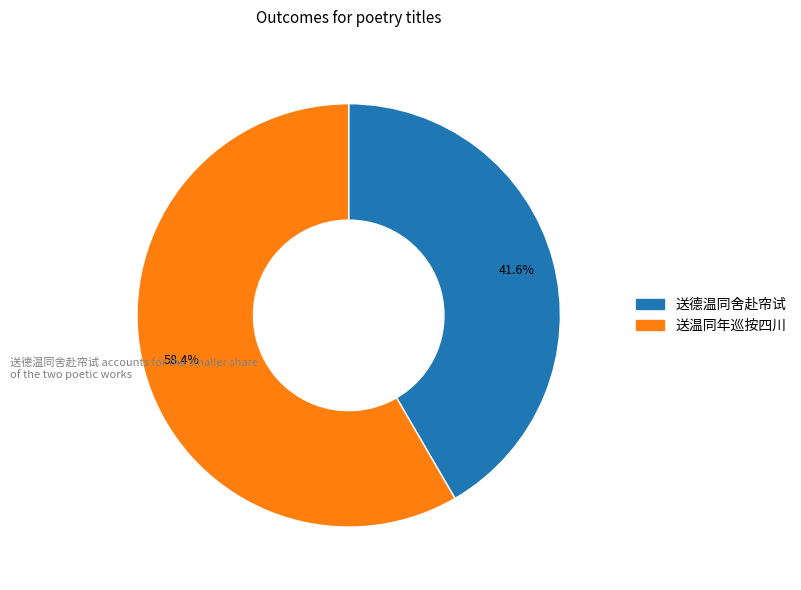

Is it true that 送温同年巡按四川 is 73% of the pie?

False